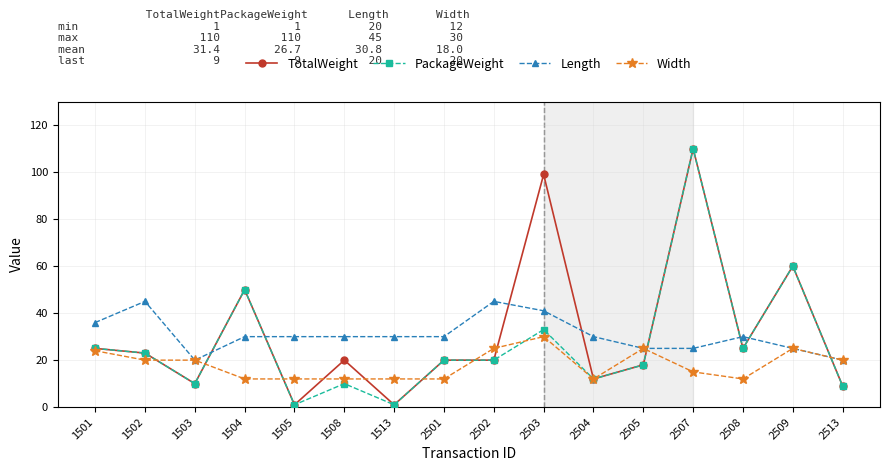

Which series ends up on top after the final intersection of Length and PackageWeight?

Length